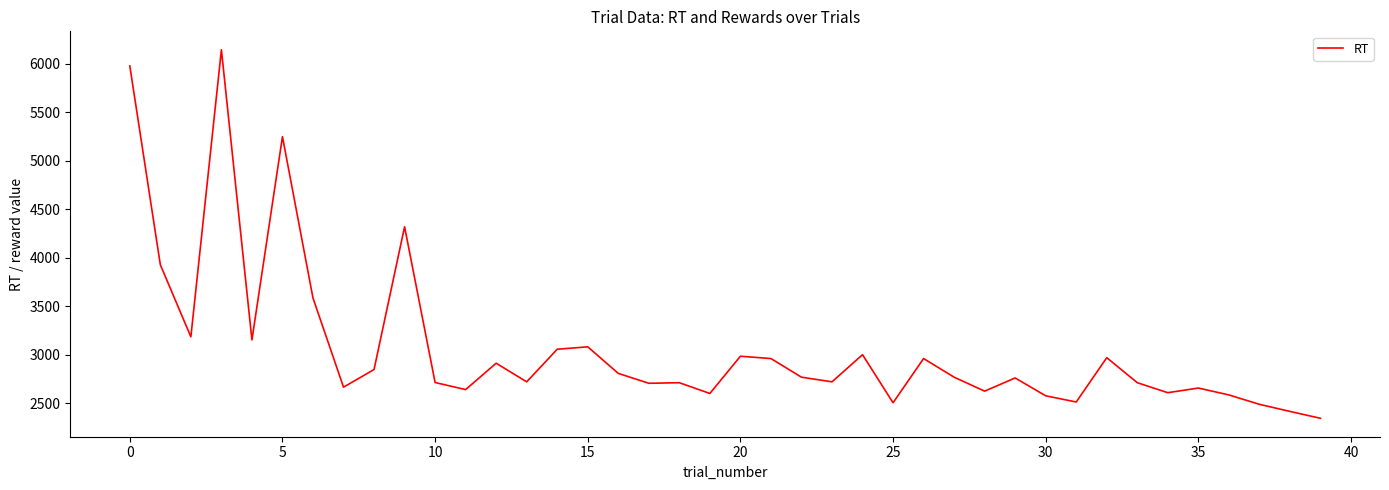

How many lines are shown in the chart?

1